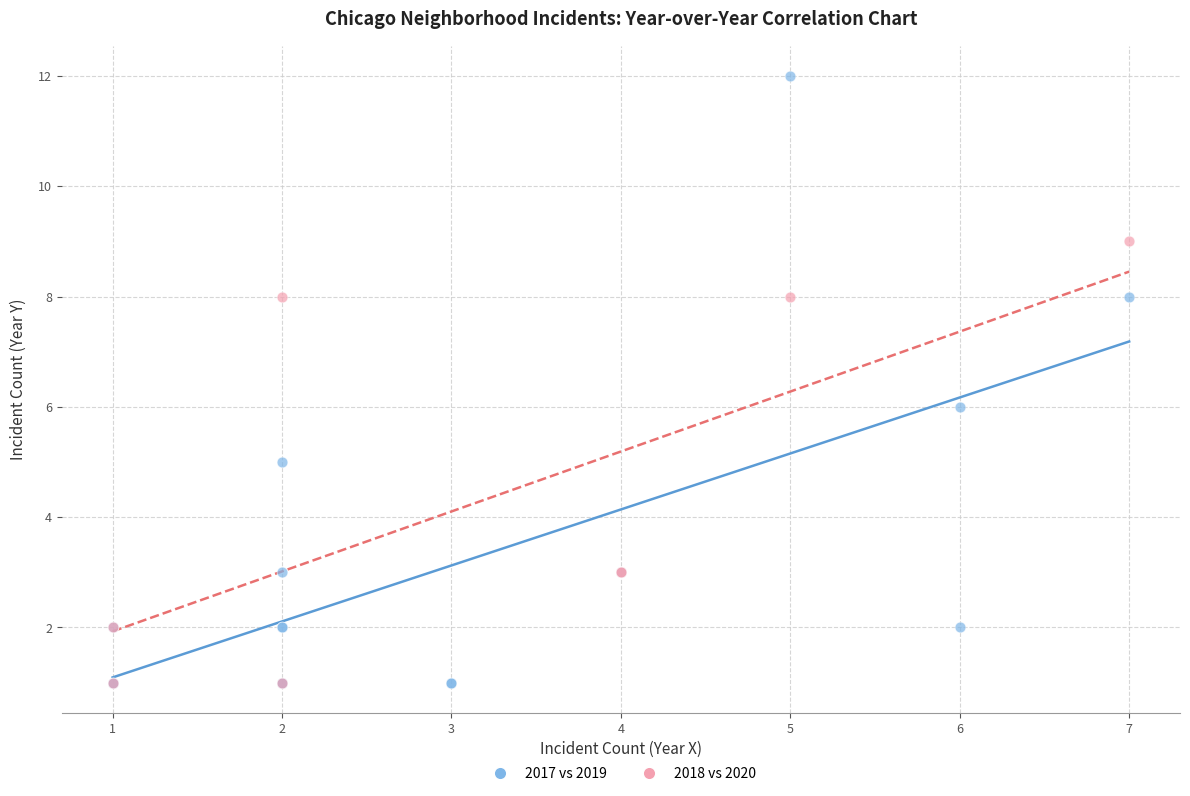

Which series reaches the maximum Y coordinate?

2017 vs 2019